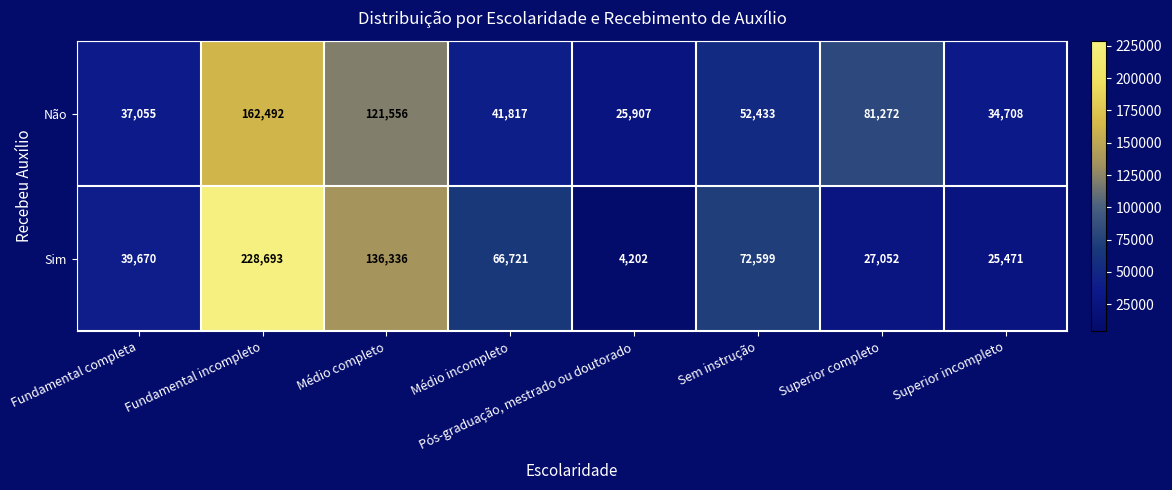

Between Fundamental incompleto and Médio completo, which series saw the biggest shift?

Sim